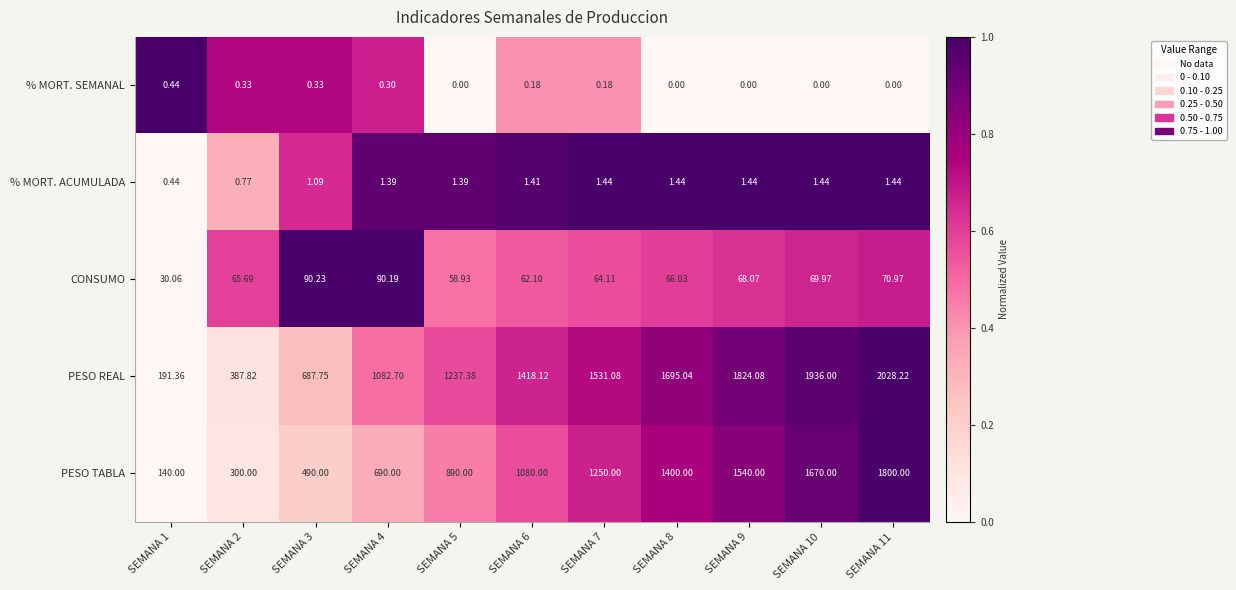

Which series has the largest range (max minus min)?

PESO REAL